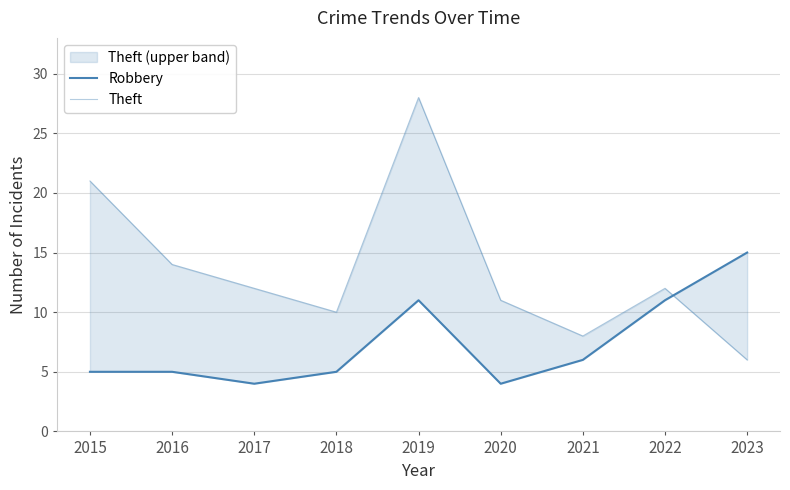

At which category does Robbery reach its first local valley?

2017